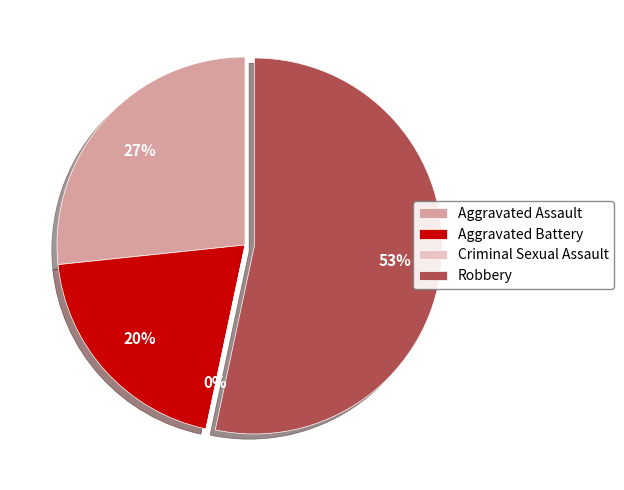

Does Criminal Sexual Assault account for over 50% of the chart?

No